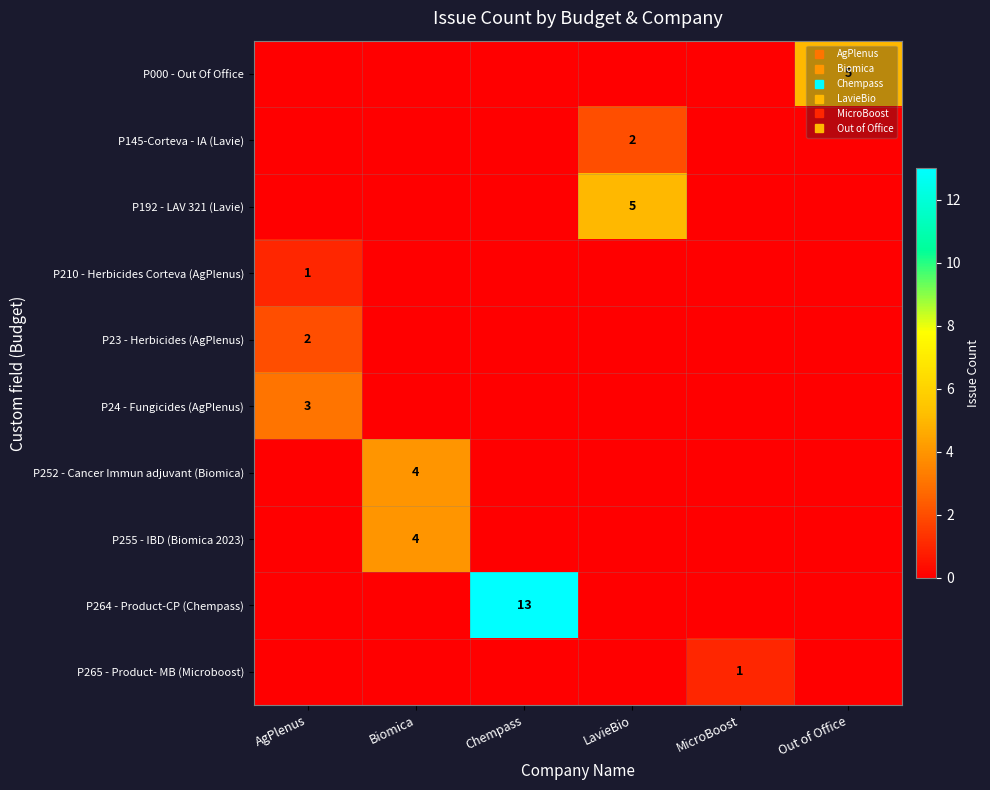

What is the highest value of the P255 - IBD (Biomica 2023) series?

4